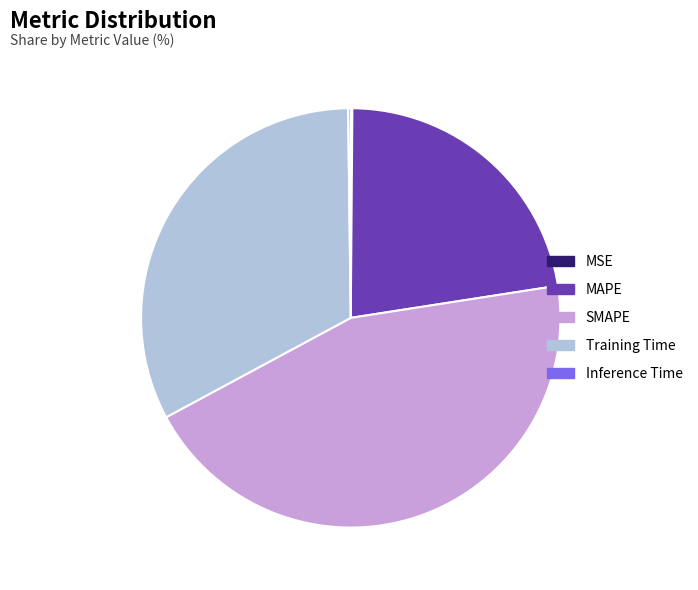

Is it true that MAPE is 33% of the pie?

False